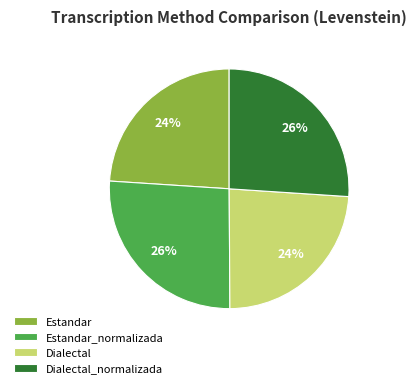

Combined, do Dialectal and Estandar account for over 50%?

No